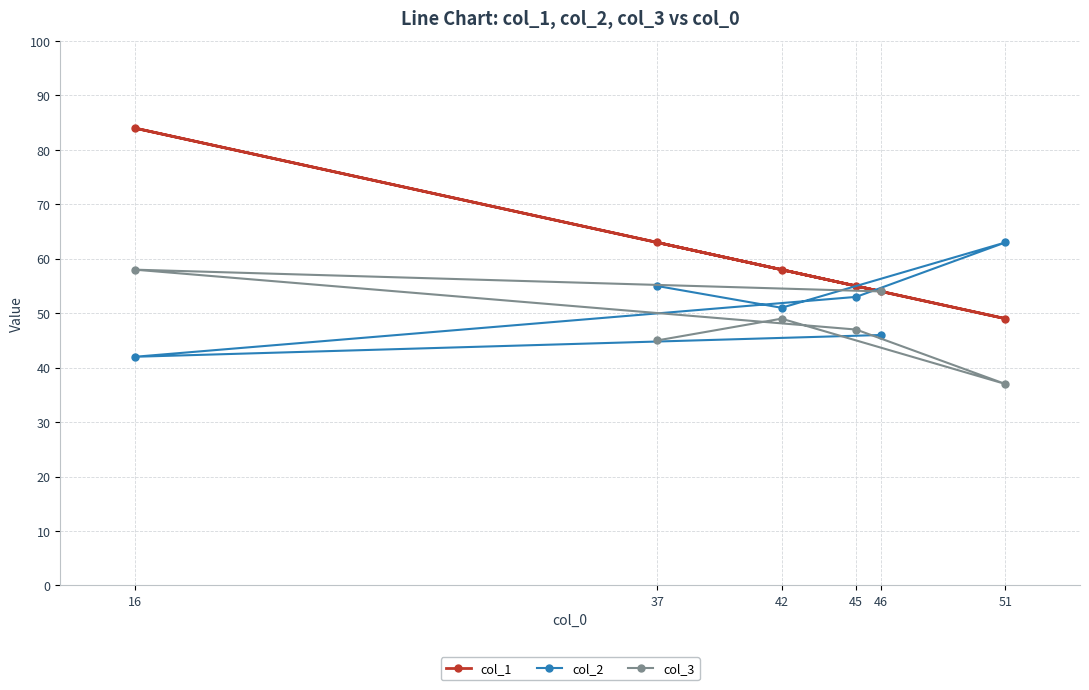

True or false: col_1 has a value of 18 at 37.

False